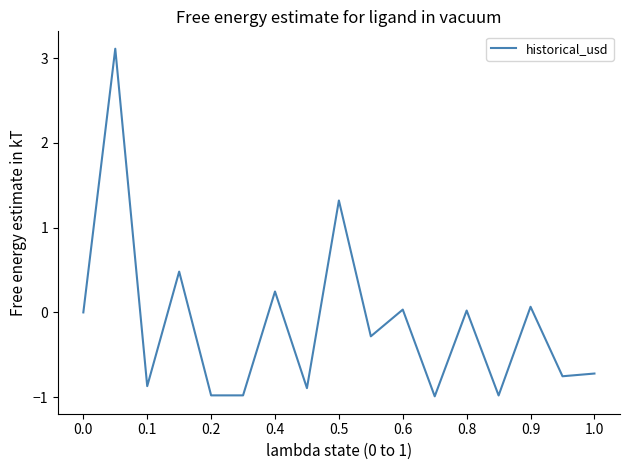

Does the chart have visible grid lines?

No